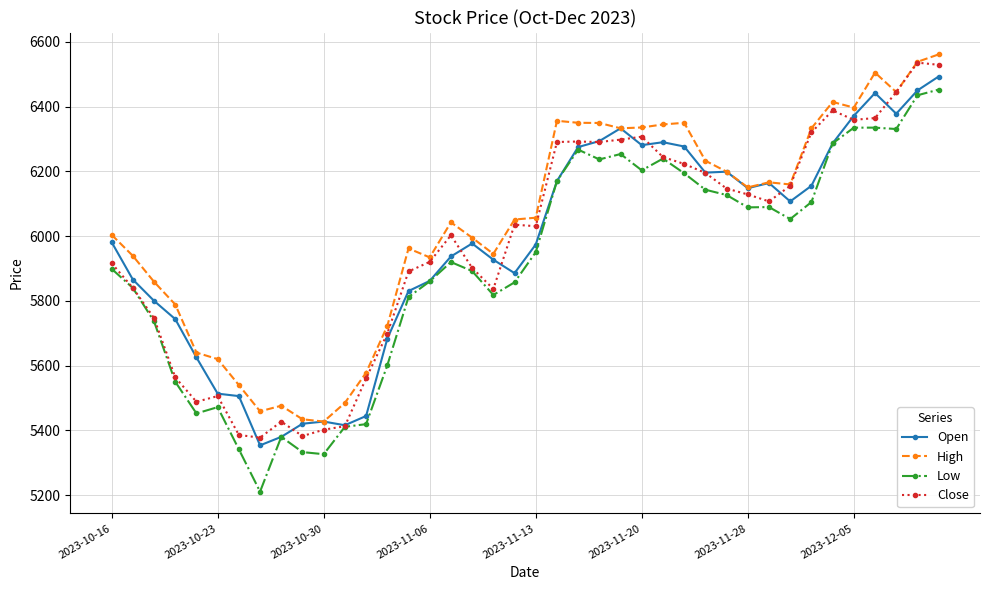

How many categories are shown in the chart?

40